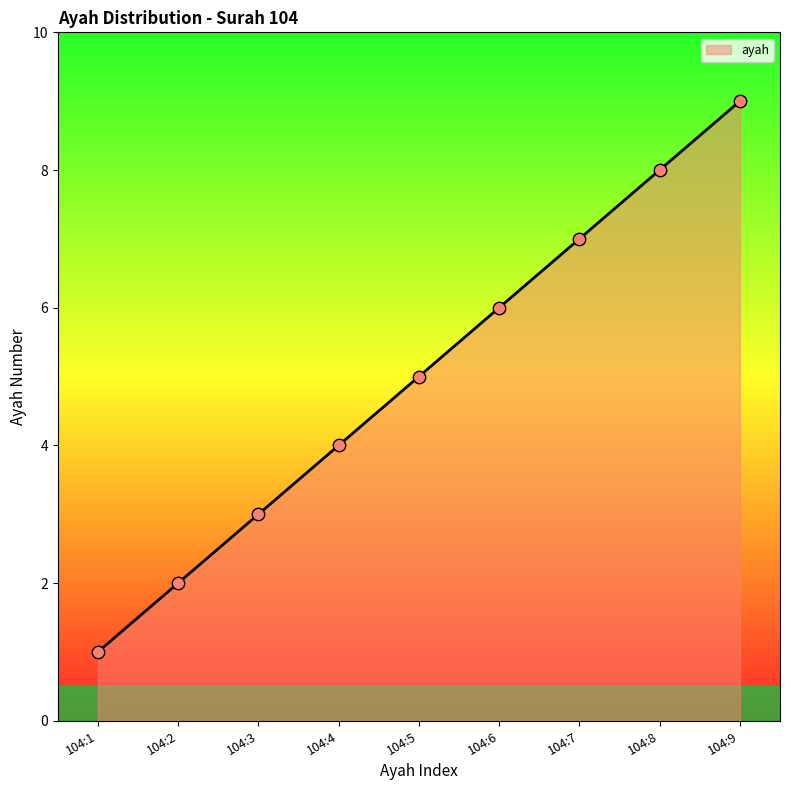

Between 104:1 and 104:9, which is larger?

104:9